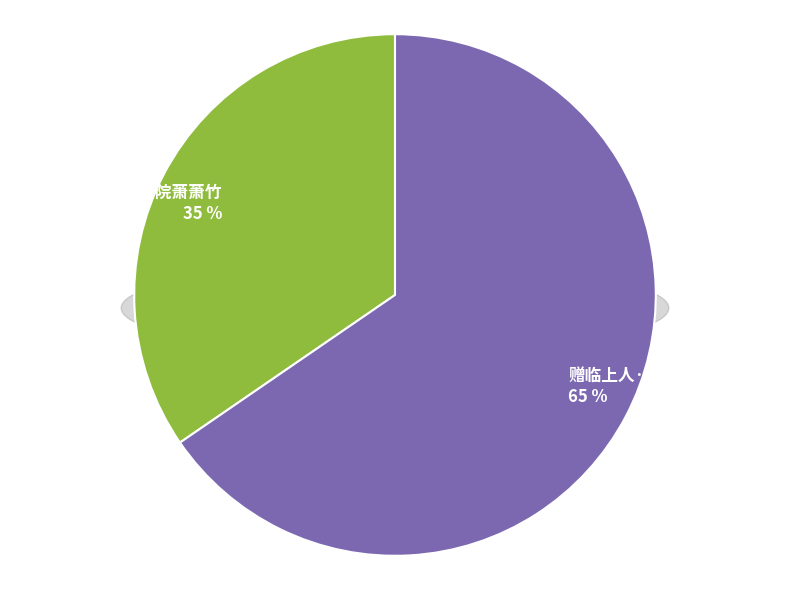

What is the change in value from 赠煜上人·绕院萧萧竹 to 赠临上人·绕湖山叠翠?

+167033